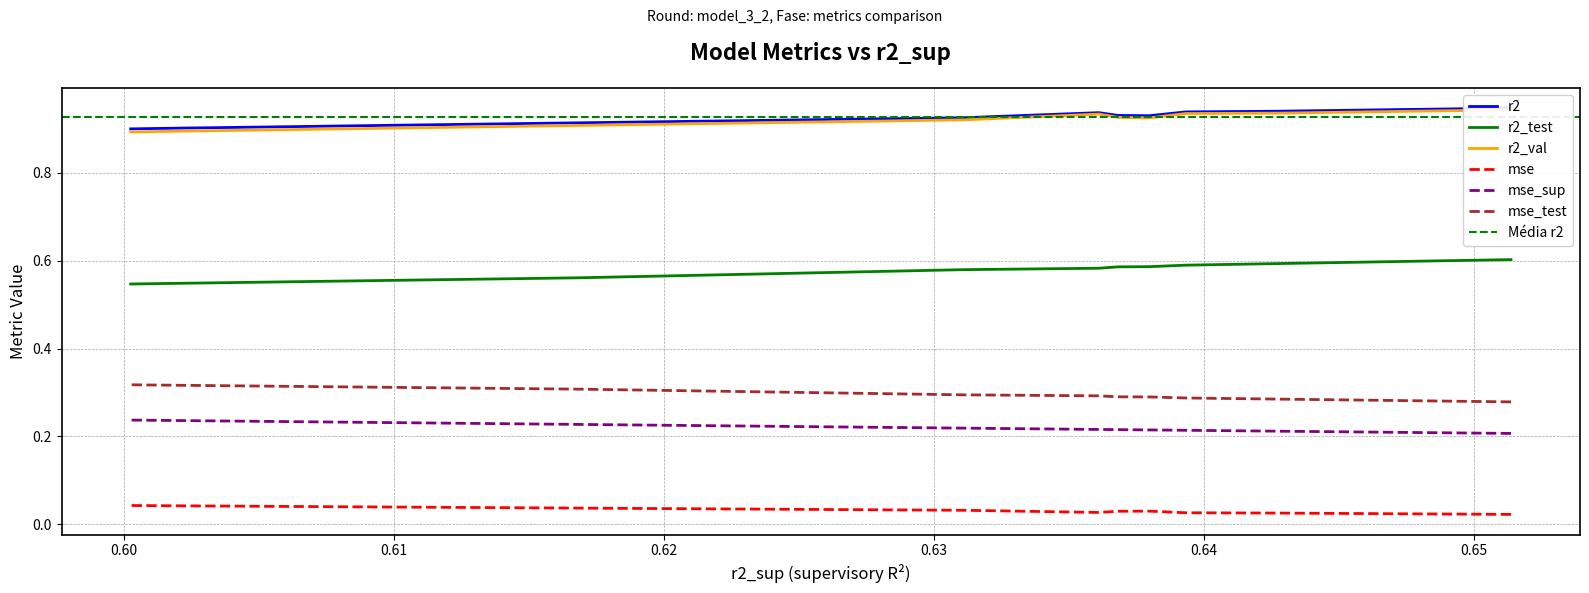

Read the mse_test value at model_3_2_1.

0.3